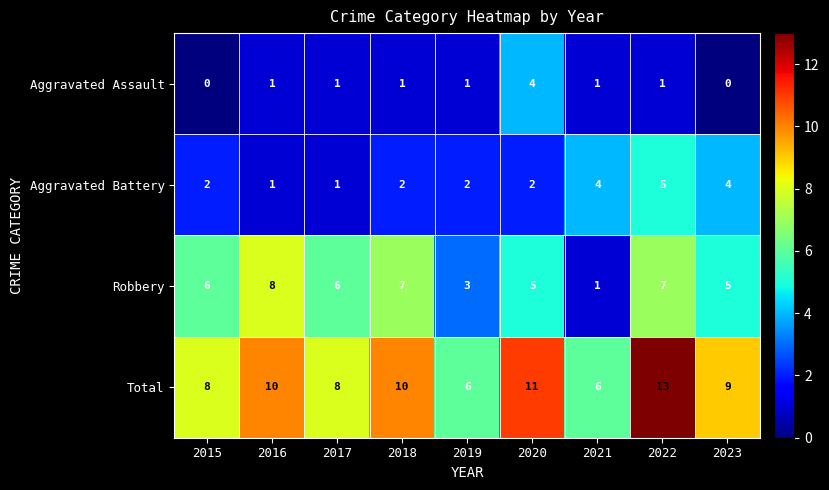

Where is Robbery nearest to the value 4?

2019